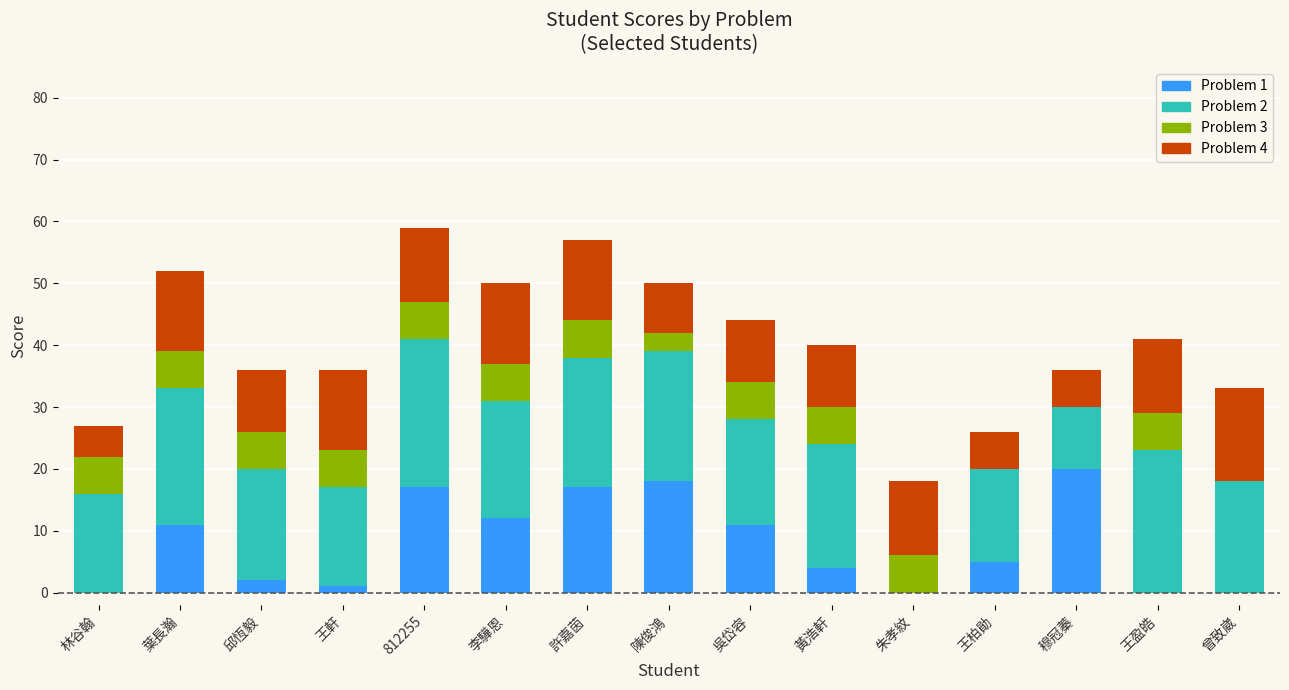

What is the total value across all series at 王盈皓?

41